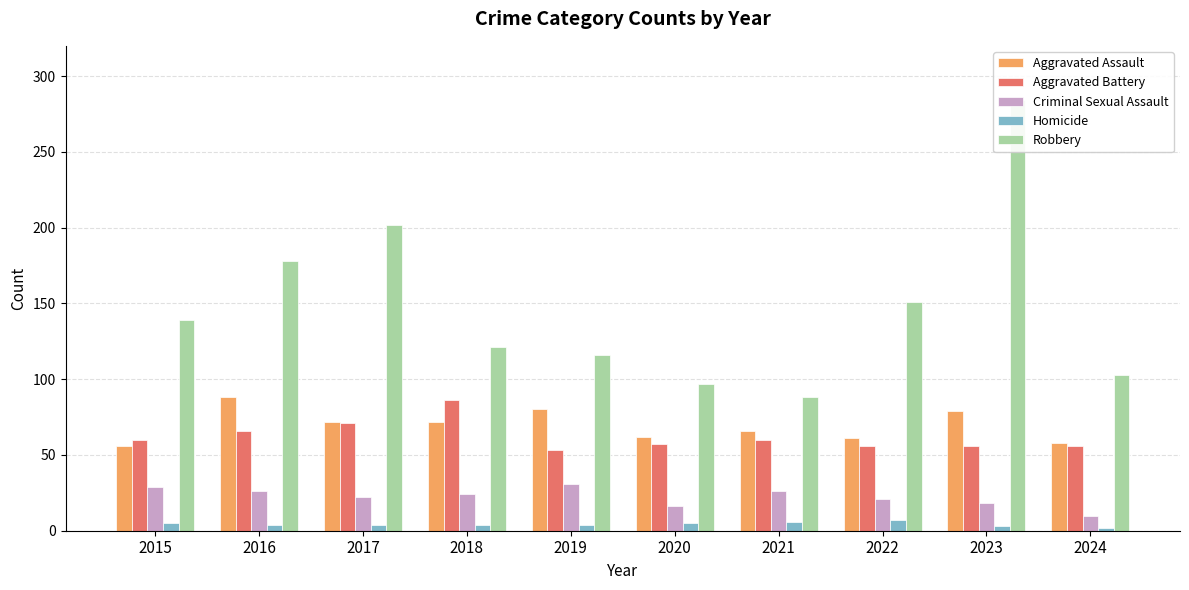

Does the chart contain any negative values?

No